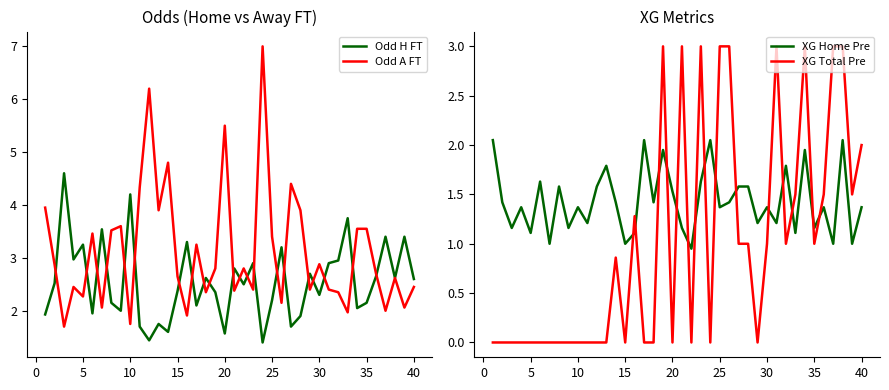

How many times do XG Total Pre and XG Home Pre cross each other?

15